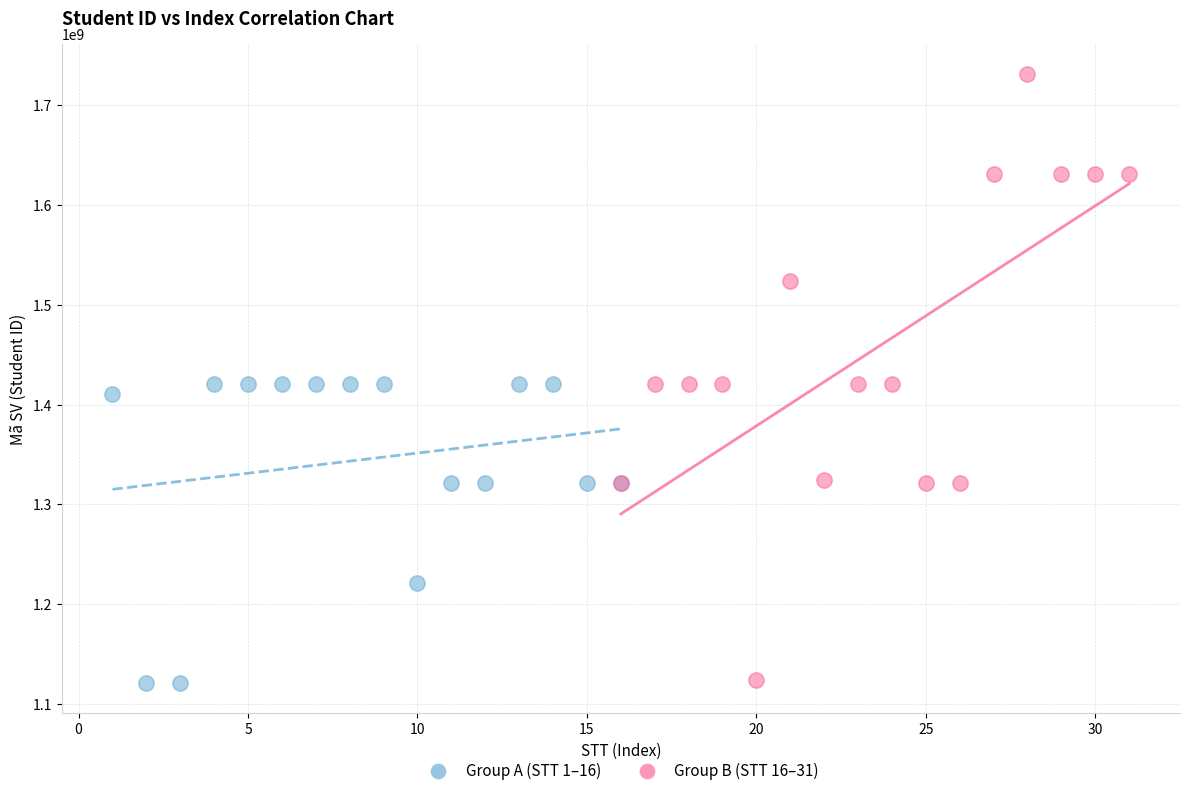

Which series has the widest spread of Y values?

Group B (STT 16–31)